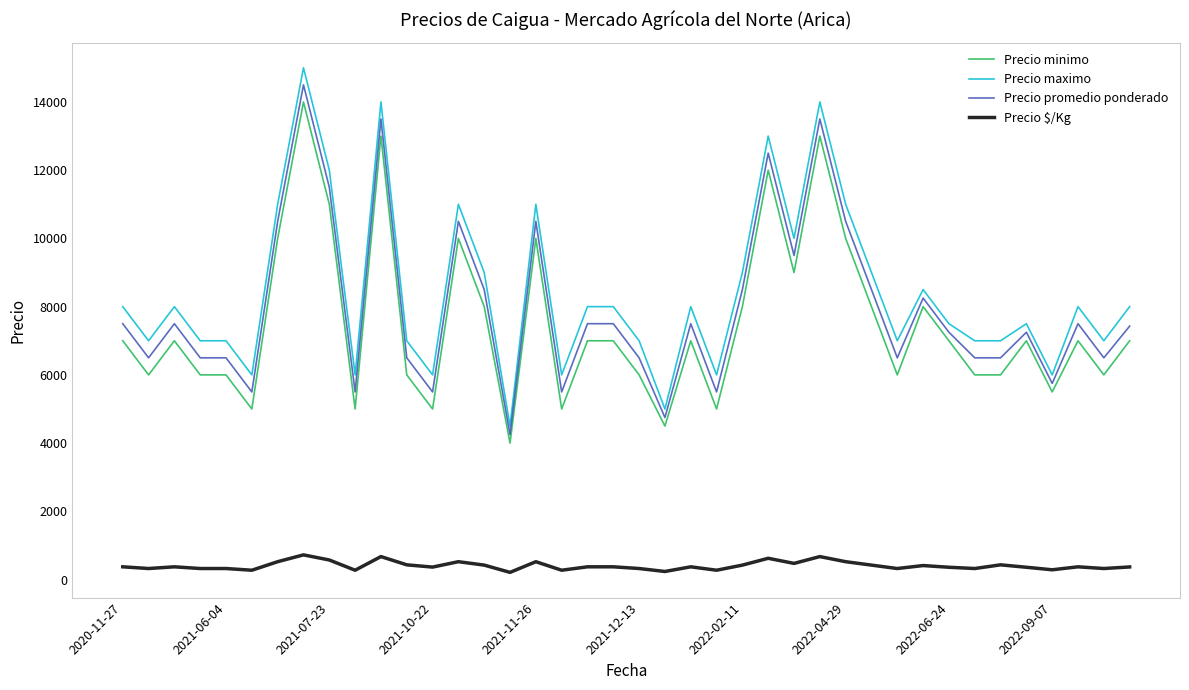

Which series has the widest spread of values?

Precio maximo